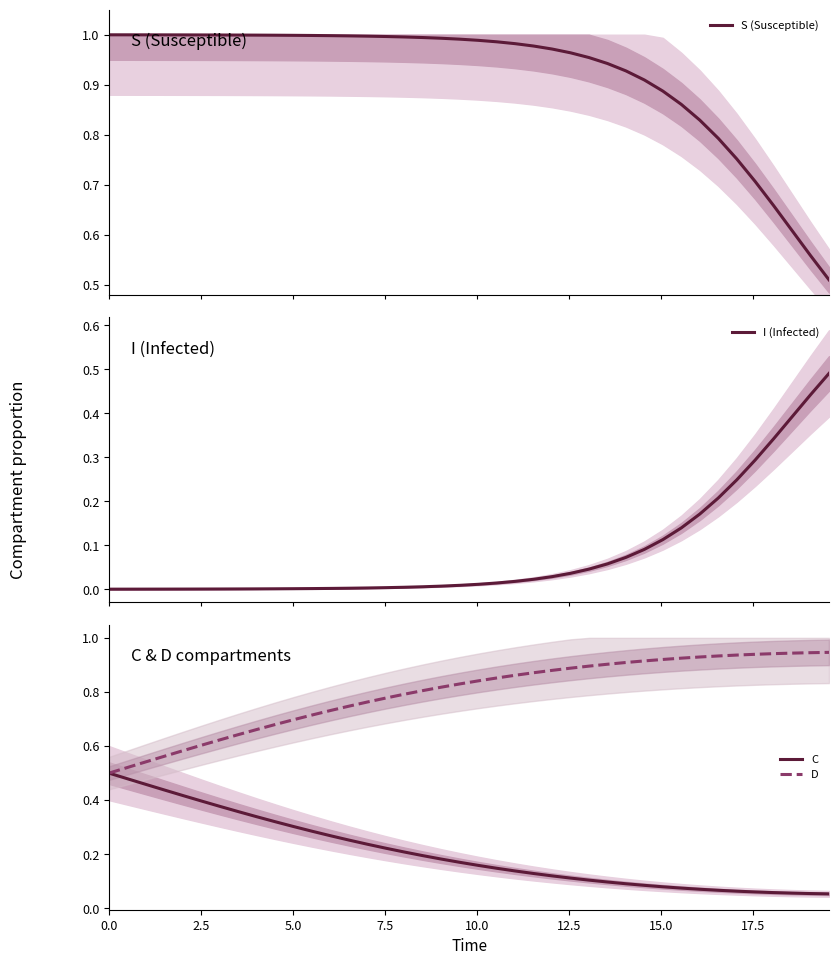

Is the value of D at 11 greater than the value of S (Susceptible) at 33?

No